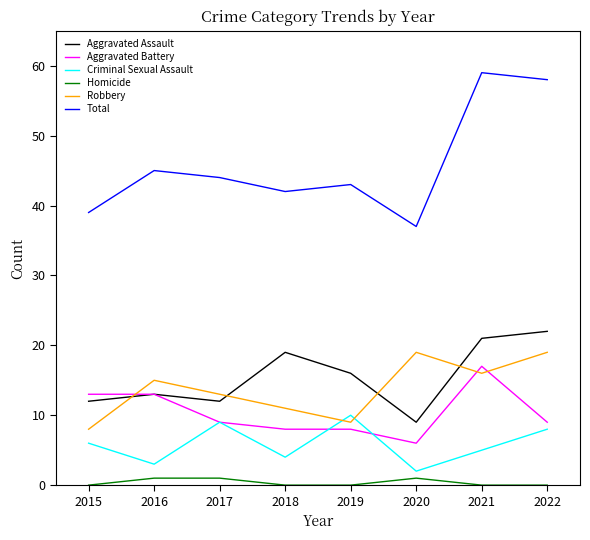

True or false: Homicide and Robbery intersect in this chart.

False